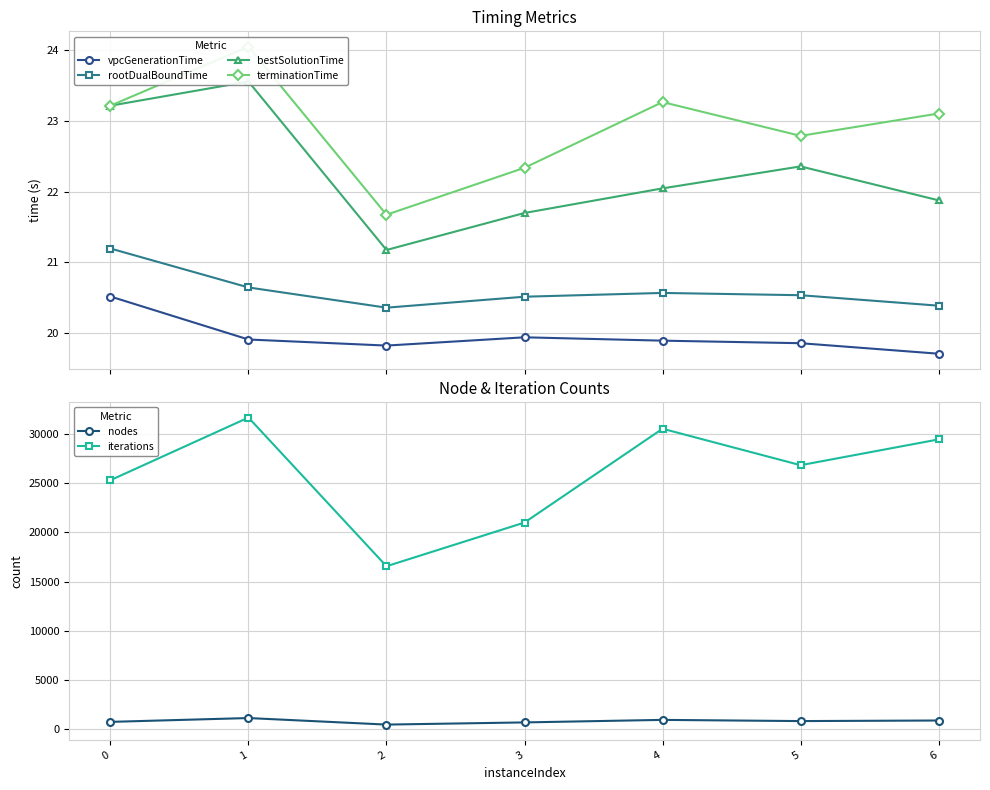

What is the difference between the iterations values at 3 and 1?

10670